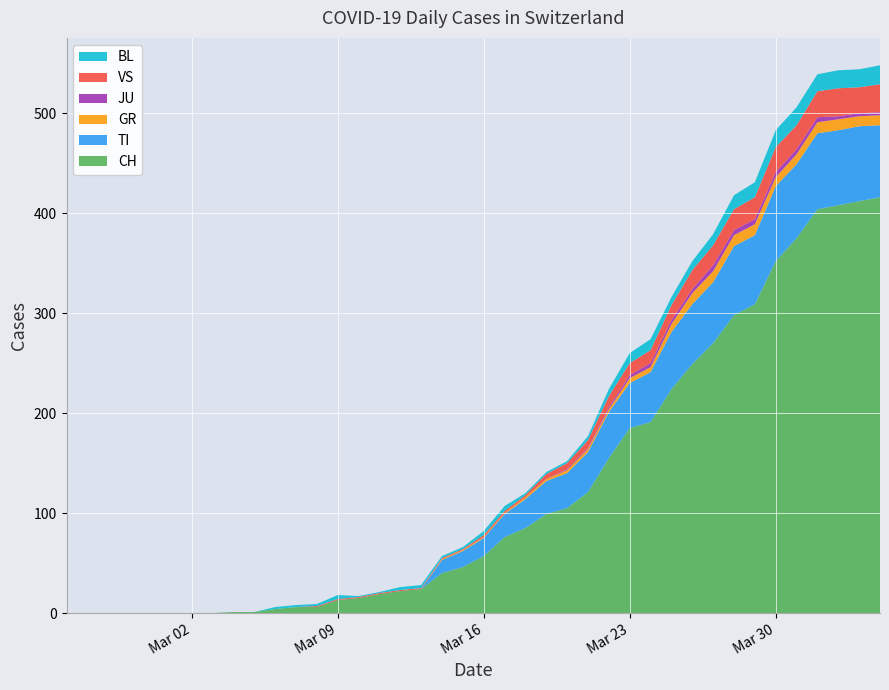

Reading left to right, what are all the values shown in this chart?

CH: 0	0	0	0	0	0	0	0	1	1	4	6	6	13	15	19	22	24	40	46	57	76	85	99	105	121	155	185	191	224	249	270	298	309	352	375	404	408	412	416
TI: 0	0	0	0	0	0	0	0	0	0	0	0	0	0	0	0	0	0	13	16	18	23	29	33	35	40	46	45	50	57	60	61	69	69	75	74	76	75	75	72
GR: 0	0	0	0	0	0	0	0	0	0	0	0	0	0	0	0	0	0	1	1	1	1	2	2	3	3	3	5	5	8	11	11	11	11	9	10	11	11	10	10
JU: 0	0	0	0	0	0	0	0	0	0	0	0	0	0	0	0	0	0	0	0	0	0	0	0	1	1	2	3	4	4	4	6	5	5	5	5	5	3	3	3
VS: 0	0	0	0	0	0	0	0	0	0	0	0	1	1	1	1	1	1	1	1	2	2	2	5	6	8	11	12	13	15	19	20	21	22	25	24	26	28	26	28
BL: 0	0	0	0	0	0	0	0	0	0	2	2	2	4	1	1	3	3	2	2	4	5	2	2	2	4	7	10	11	8	9	11	14	15	17	18	17	18	18	19